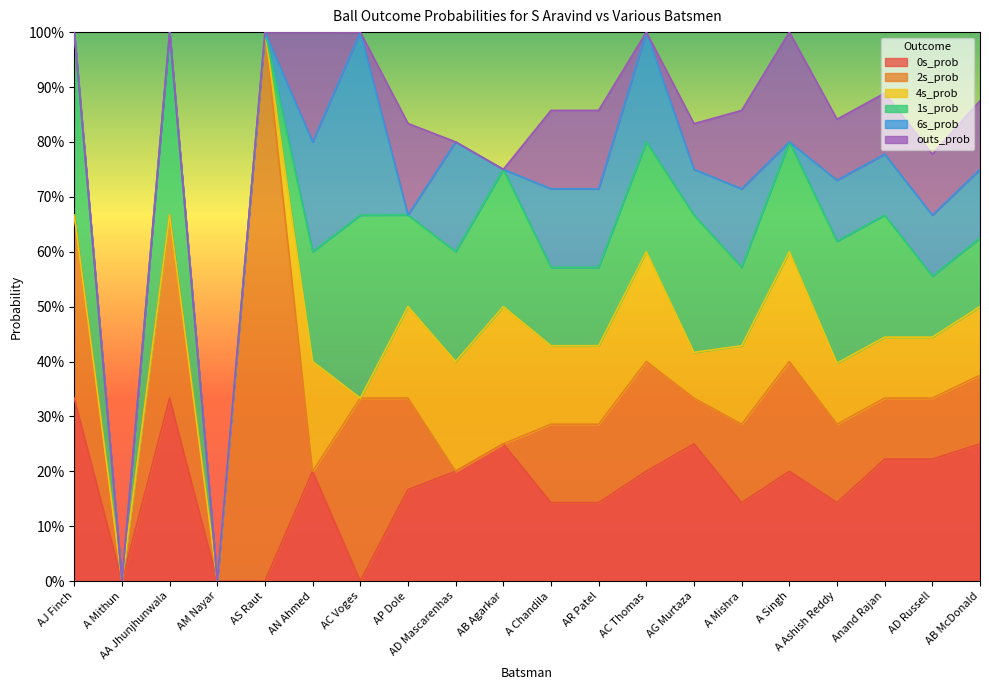

What value does the 2s_prob series have at AA Jhunjhunwala?

0.3